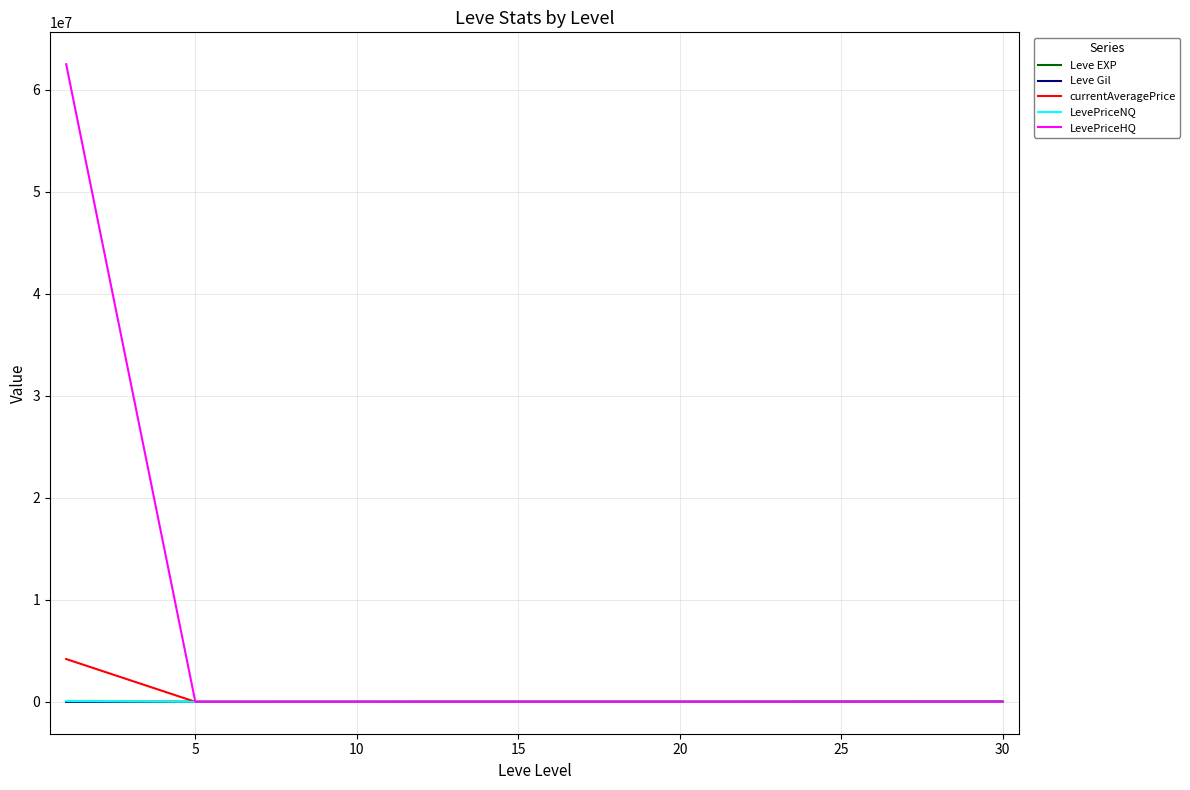

Which series has the widest spread of values?

LevePriceHQ